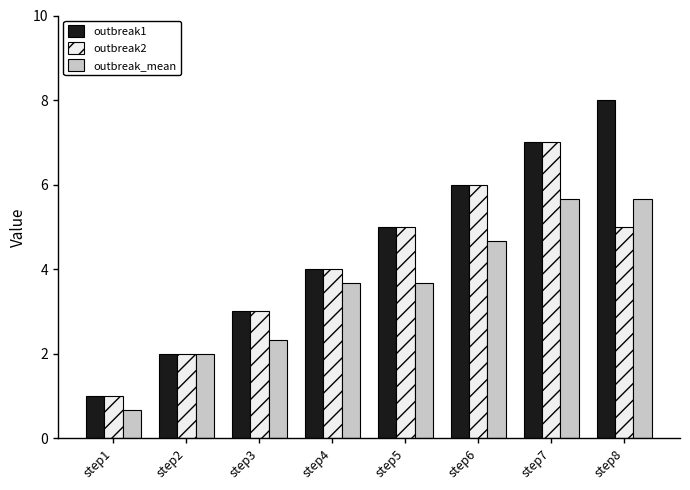

Rank the series by their average value, from highest to lowest.

outbreak1, outbreak2, outbreak_mean